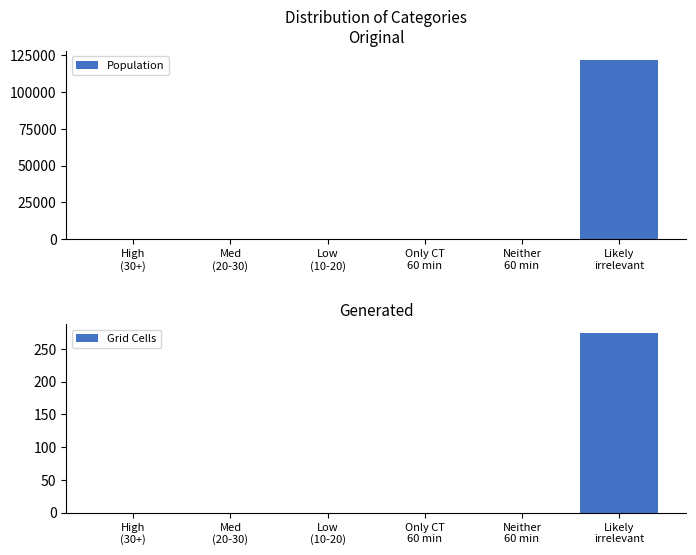

At which category does the chart reach its minimum across all series?

High
(30+)